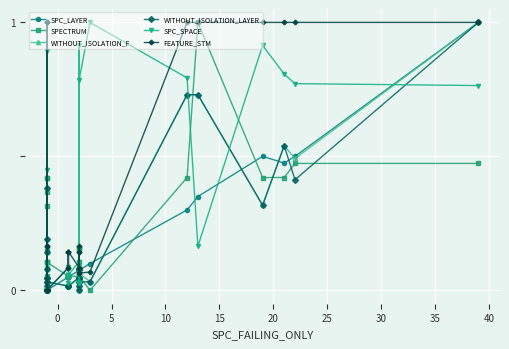

The value of SPC_LAYER at 30 is -0.5. True or false?

False